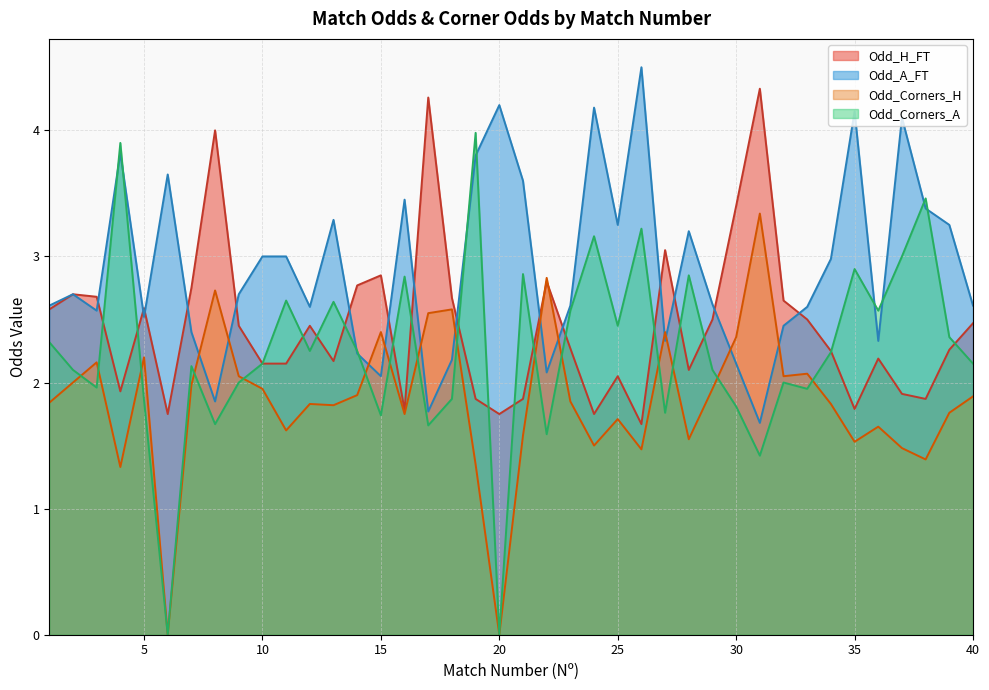

What is the value of the Odd_Corners_A point at the 12th from the left?

2.2